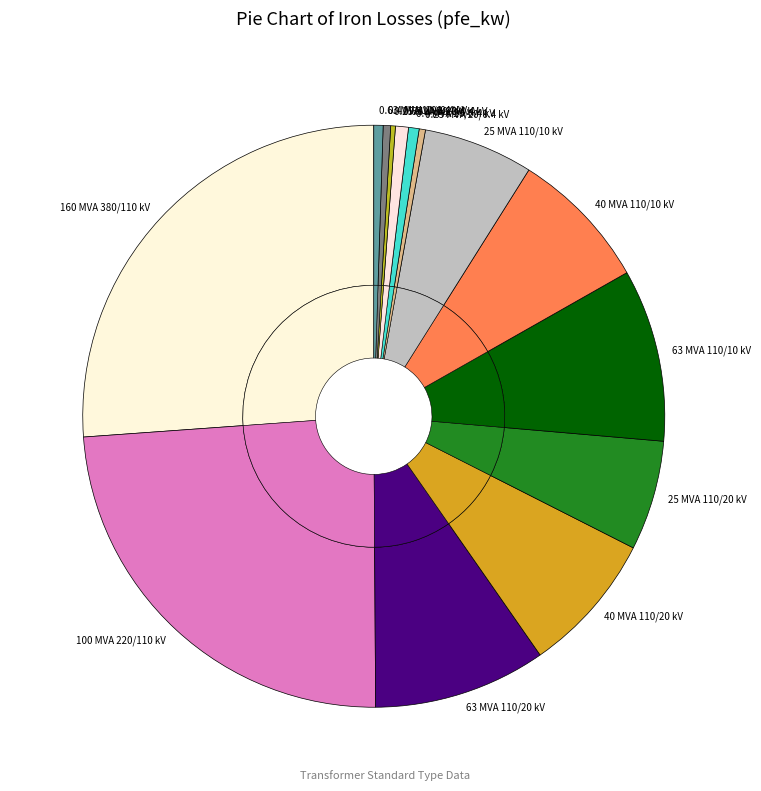

How many segments does this pie chart have?

14